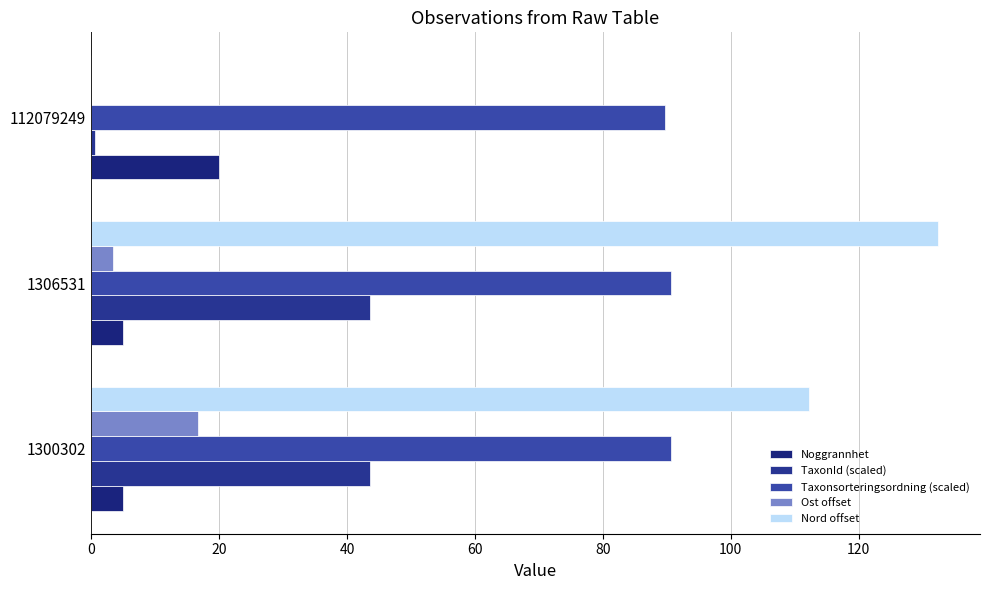

How many distinct data groups are displayed?

5